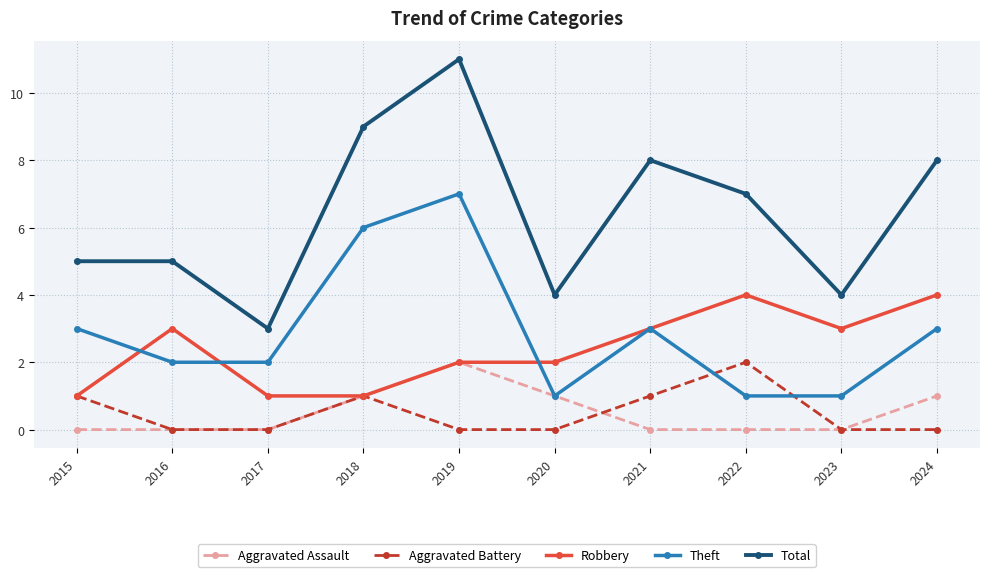

How many data points does each series have?

10